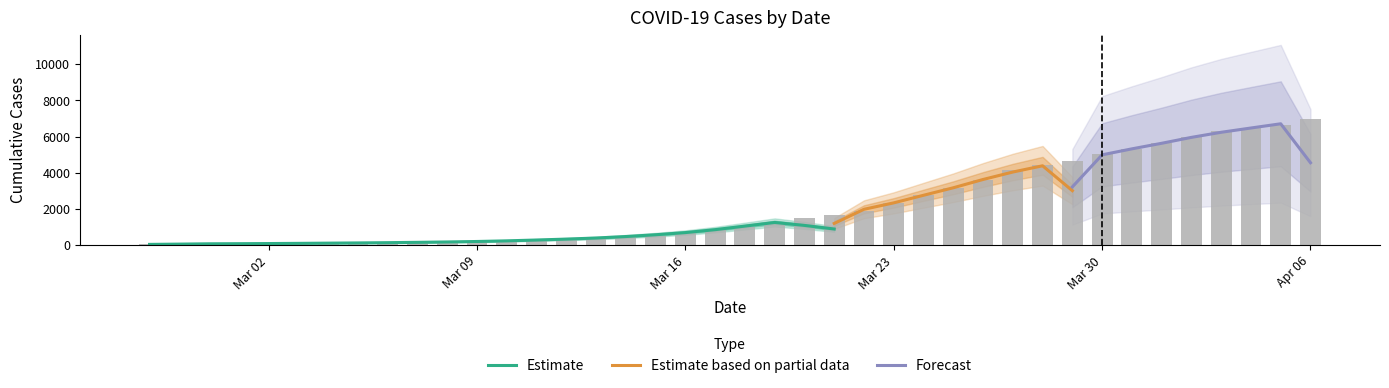

The value at 2020-03-18 is 416. True or false?

False